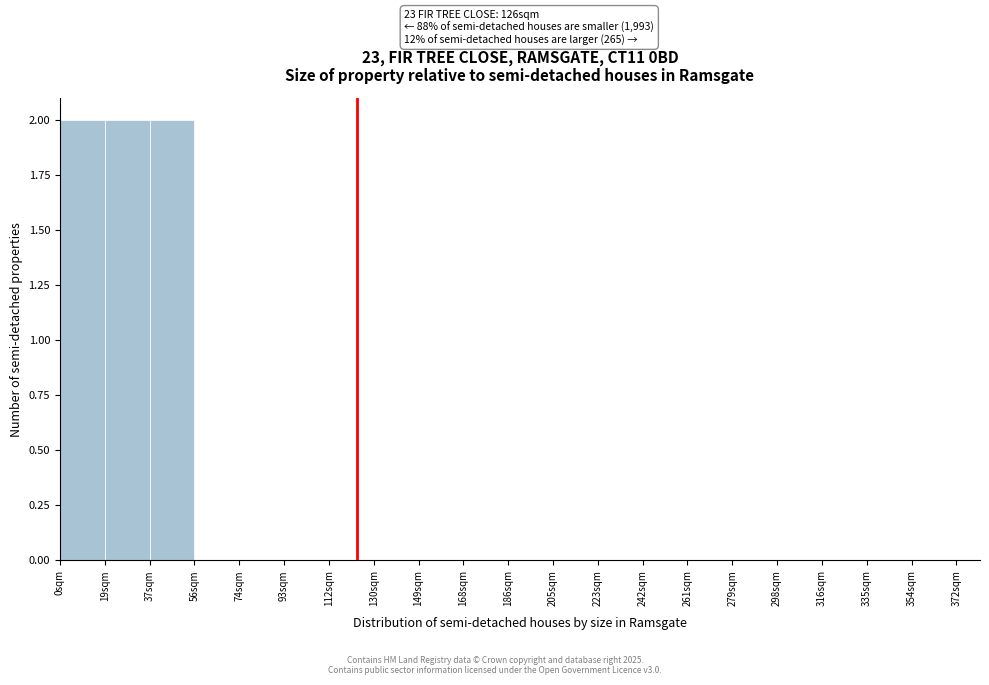

Reading left to right, what are all the values shown in this chart?

0sqm=2	19sqm=2	37sqm=2	56sqm=0	74sqm=0	93sqm=0	112sqm=0	130sqm=0	149sqm=0	168sqm=0	186sqm=0	205sqm=0	223sqm=0	242sqm=0	261sqm=0	279sqm=0	298sqm=0	316sqm=0	335sqm=0	354sqm=0	372sqm=0